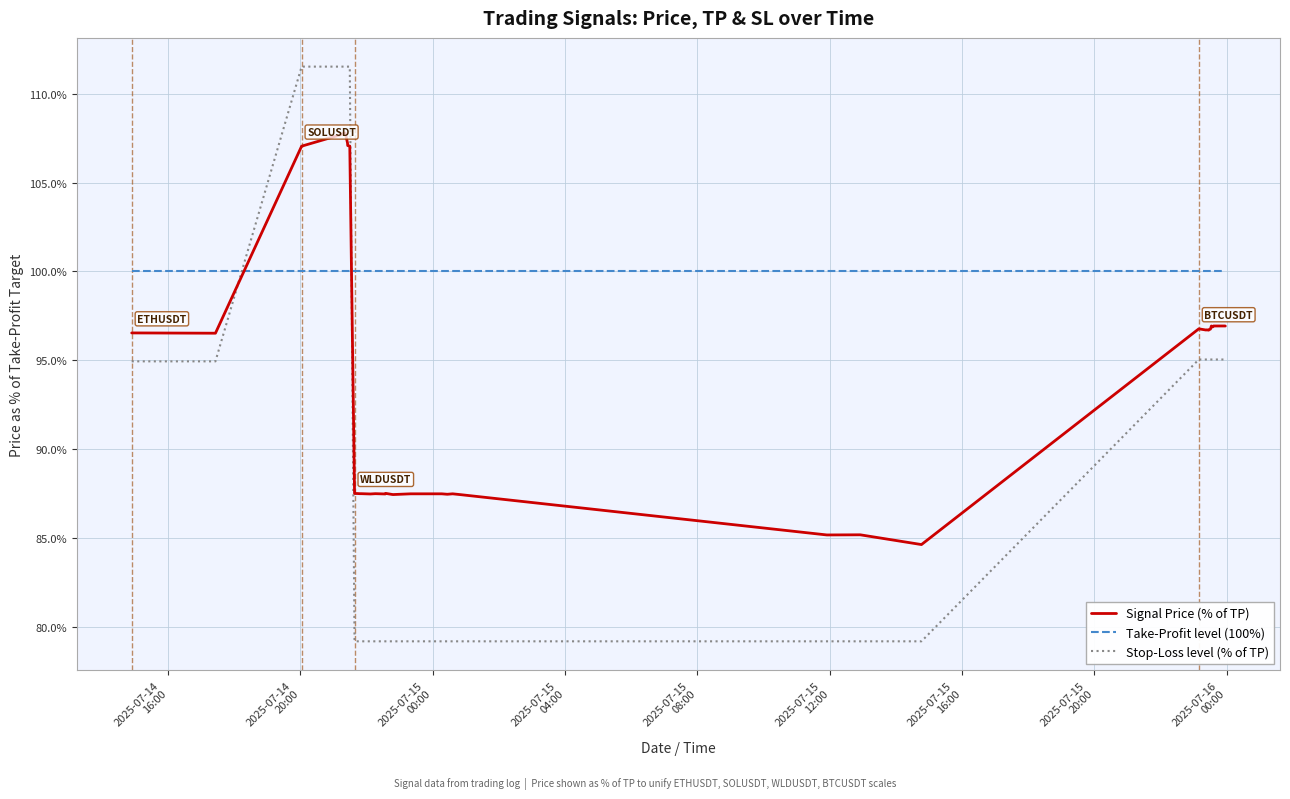

What is the difference between the maximum and minimum values in the Signal Price (% of TP) series?

23.2